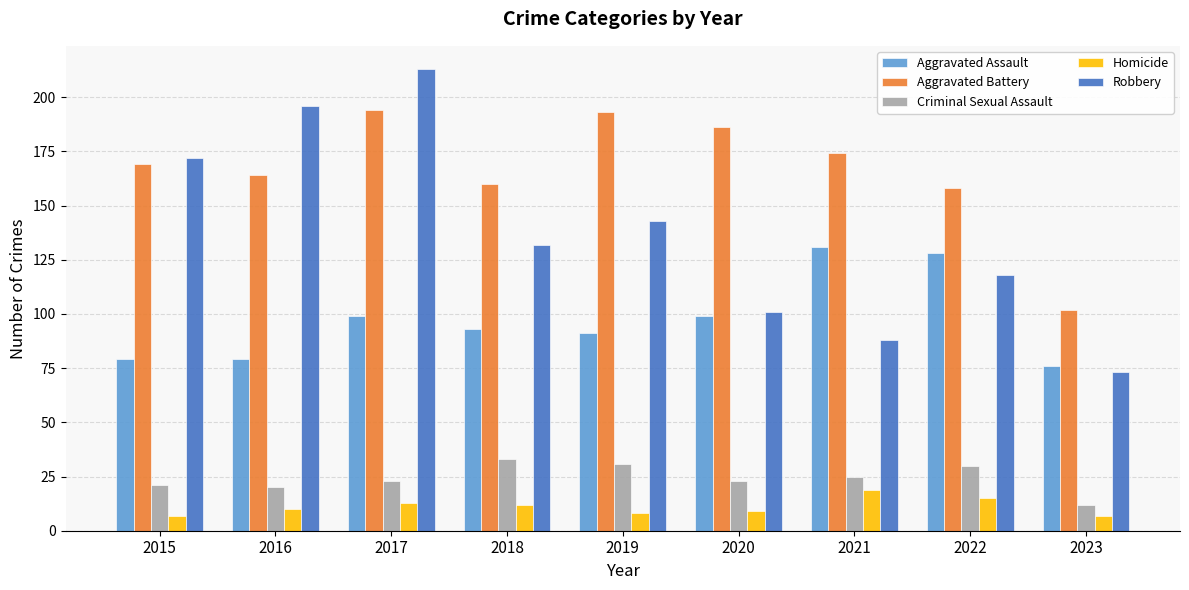

Reading left to right, extract all data points from this chart.

Aggravated Assault: 2015=79	2016=79	2017=99	2018=93	2019=91	2020=99	2021=131	2022=128	2023=76
Aggravated Battery: 2015=169	2016=164	2017=194	2018=160	2019=193	2020=186	2021=174	2022=158	2023=102
Criminal Sexual Assault: 2015=21	2016=20	2017=23	2018=33	2019=31	2020=23	2021=25	2022=30	2023=12
Homicide: 2015=7	2016=10	2017=13	2018=12	2019=8	2020=9	2021=19	2022=15	2023=7
Robbery: 2015=172	2016=196	2017=213	2018=132	2019=143	2020=101	2021=88	2022=118	2023=73